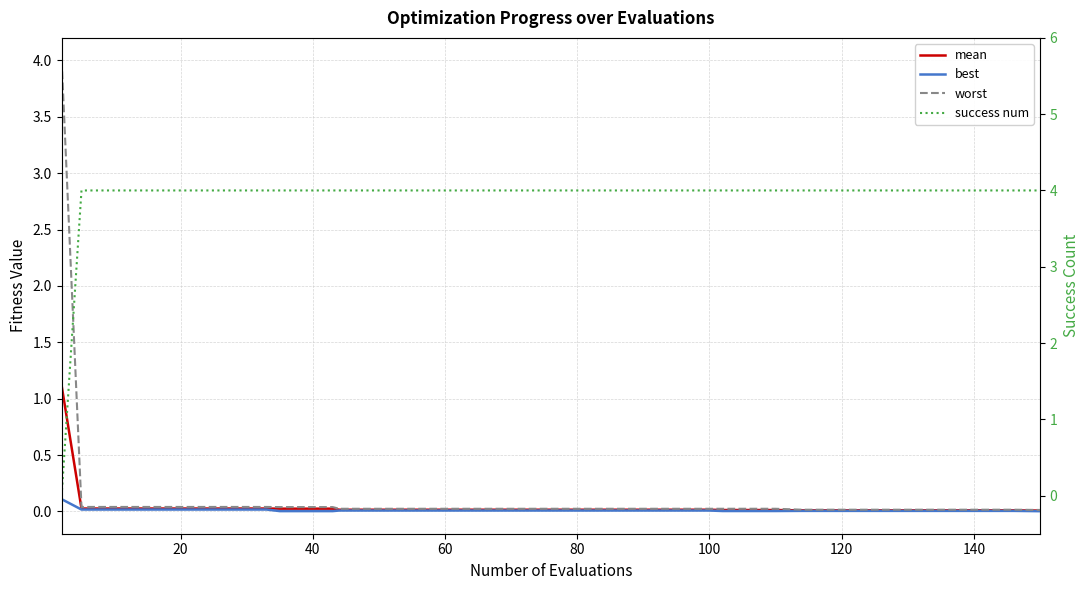

Reading left to right, list all the values displayed in this chart.

mean: 1.1	0.0	0.0	0.0	0.0	0.0	0.0	0.0	0.0	0.0	0.0	0.0	0.0	0.0	0.0	0.0	0.0	0.0	0.0	0.0	0.0	0.0	0.0	0.0	0.0	0.0	0.0	0.0	0.0	0.0	0.0	0.0	0.0	0.0	0.0	0.0	0.0	0.0	0.0	0.0
best: 0.1	0.0	0.0	0.0	0.0	0.0	0.0	0.0	0.0	0.0	0.0	0.0	0.0	0.0	0.0	0.0	0.0	0.0	0.0	0.0	0.0	0.0	0.0	0.0	0.0	0.0	0.0	0.0	0.0	0.0	0.0	0.0	0.0	0.0	0.0	0.0	0.0	0.0	0.0	0.0
worst: 4.0	0.0	0.0	0.0	0.0	0.0	0.0	0.0	0.0	0.0	0.0	0.0	0.0	0.0	0.0	0.0	0.0	0.0	0.0	0.0	0.0	0.0	0.0	0.0	0.0	0.0	0.0	0.0	0.0	0.0	0.0	0.0	0.0	0.0	0.0	0.0	0.0	0.0	0.0	0.0
success num: 0.0	4.0	4.0	4.0	4.0	4.0	4.0	4.0	4.0	4.0	4.0	4.0	4.0	4.0	4.0	4.0	4.0	4.0	4.0	4.0	4.0	4.0	4.0	4.0	4.0	4.0	4.0	4.0	4.0	4.0	4.0	4.0	4.0	4.0	4.0	4.0	4.0	4.0	4.0	4.0